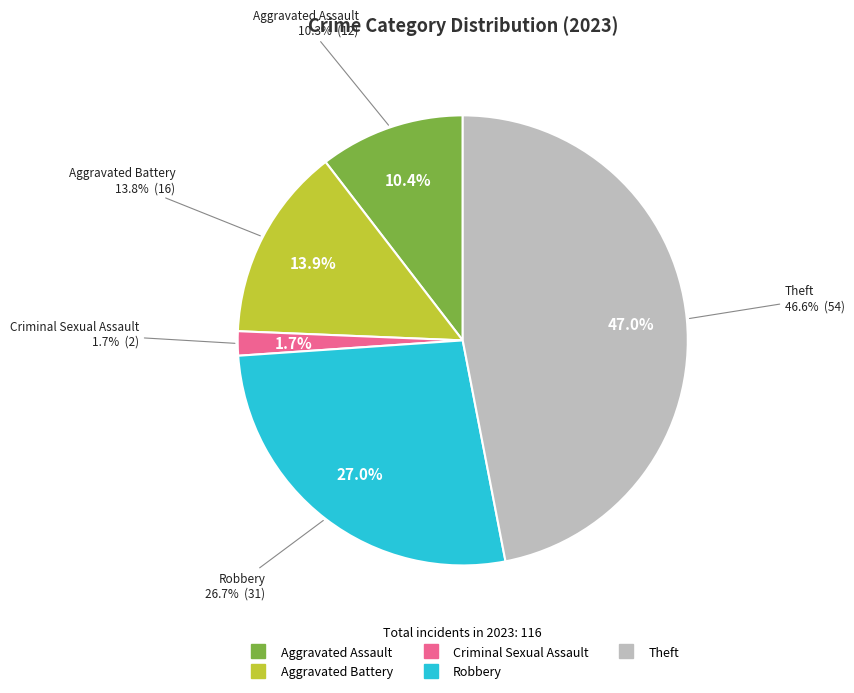

To the nearest percent, what is the combined percentage of Aggravated Assault and Theft?

57%